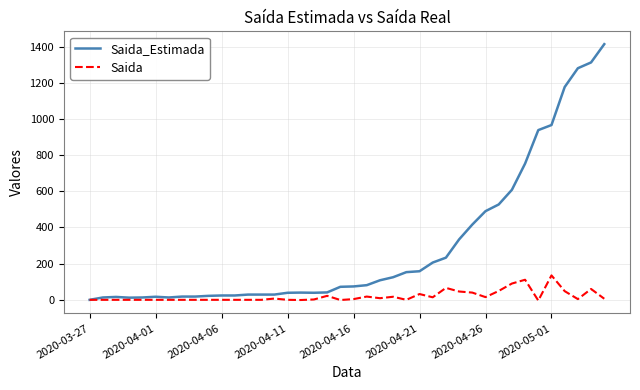

Which series has the largest total across all categories?

Saida_Estimada